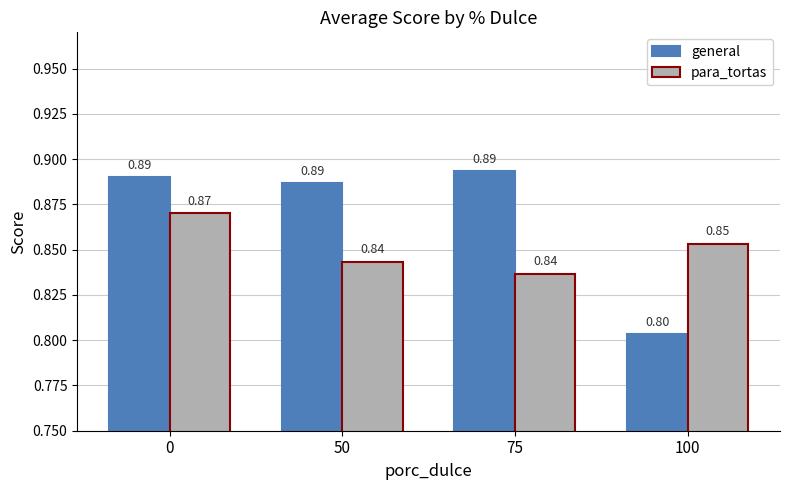

What is the minimum value shown in the chart?

0.8